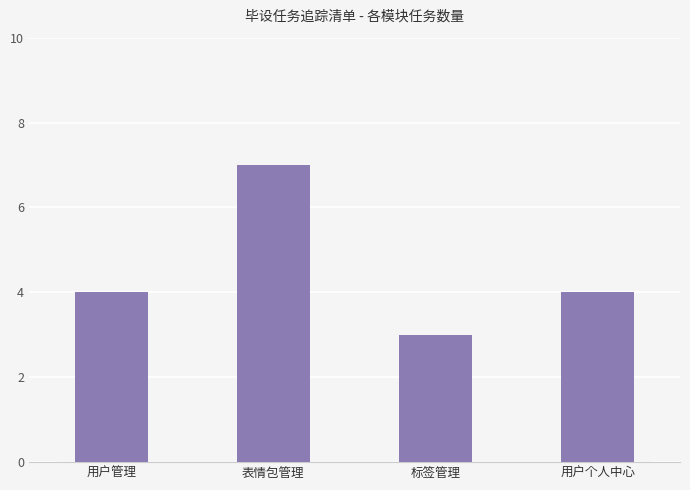

What value does the data have at 用户个人中心?

4